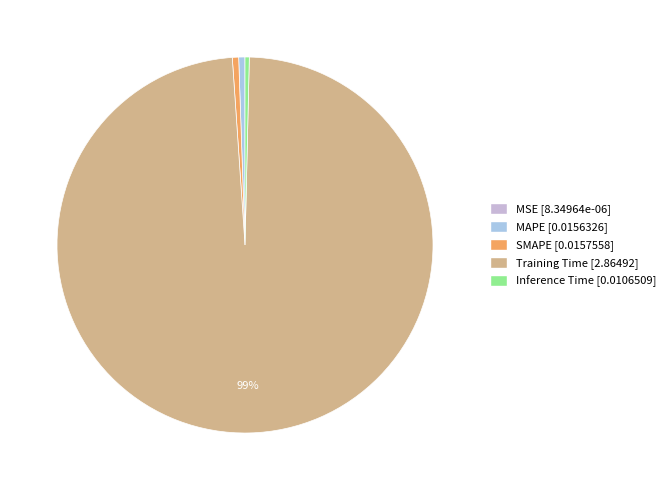

To the nearest percent, what percentage of the pie is SMAPE?

1%